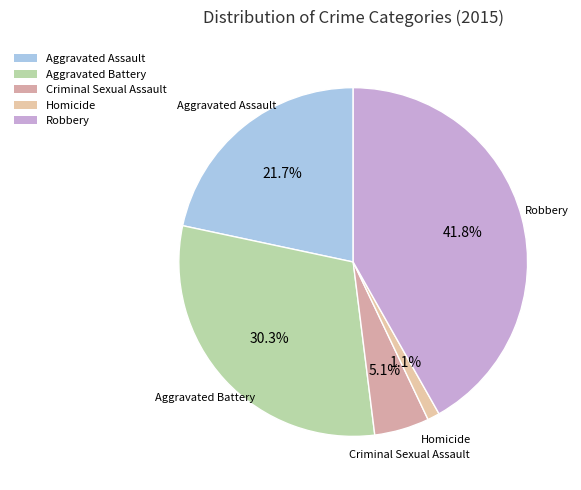

What is the smallest slice in the pie chart?

Homicide